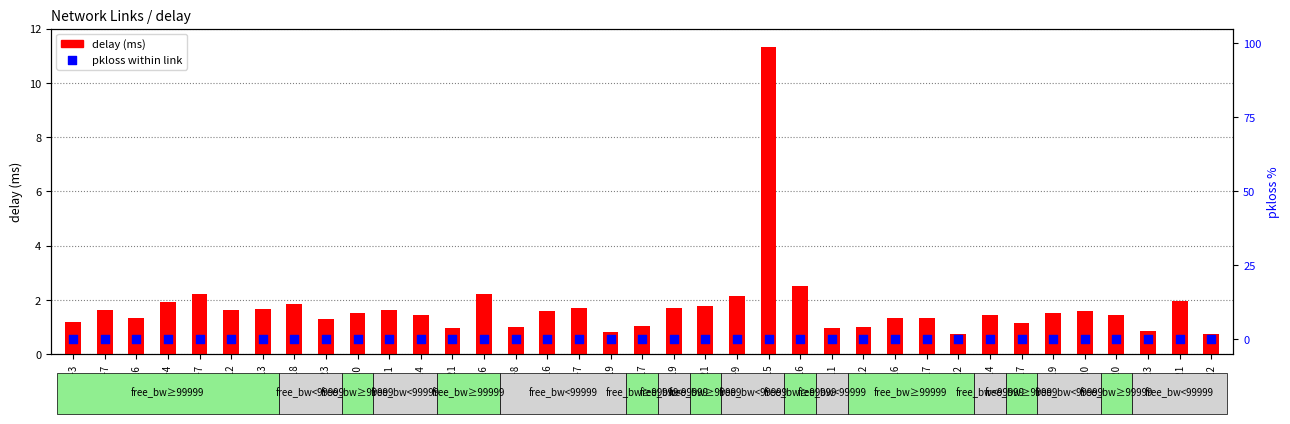

What are all the series names shown in the legend?

delay (ms), pkloss within link